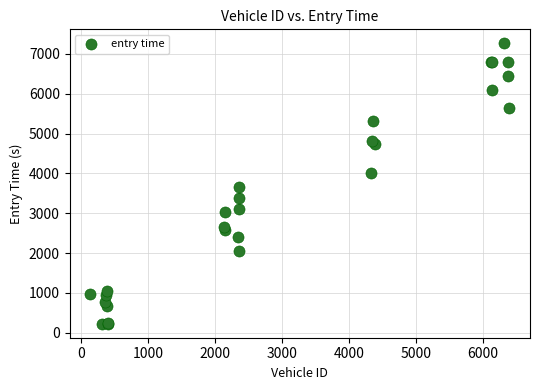

What Y value in the scatter plot is closest to 3745?

3655.7